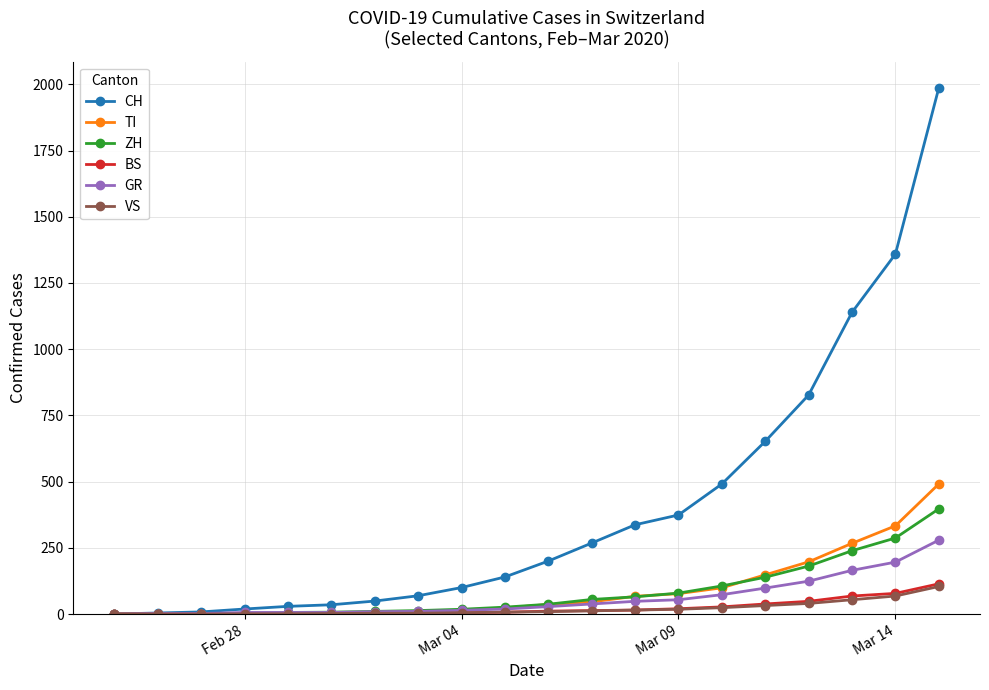

What is the maximum value for ZH?

397